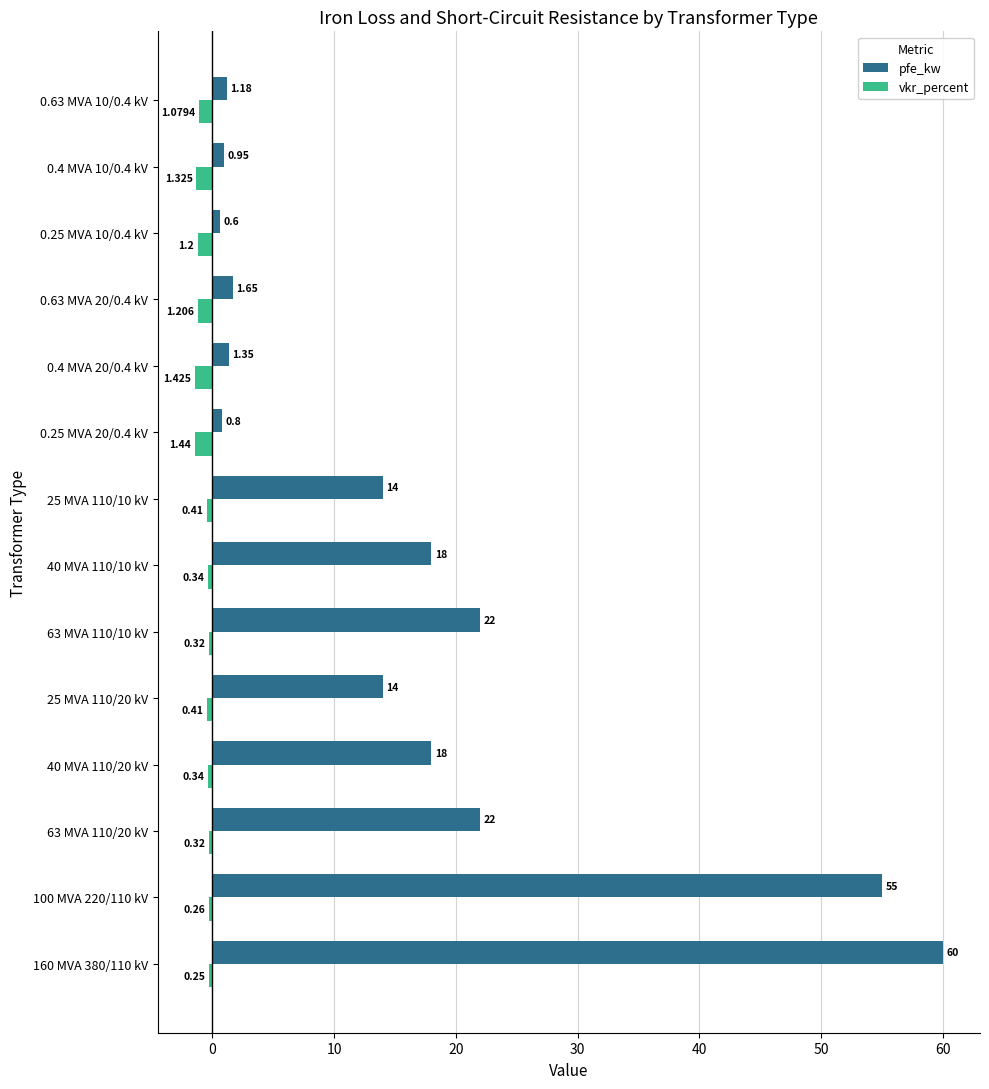

What is the average value of the vkr_percent series?

-0.7